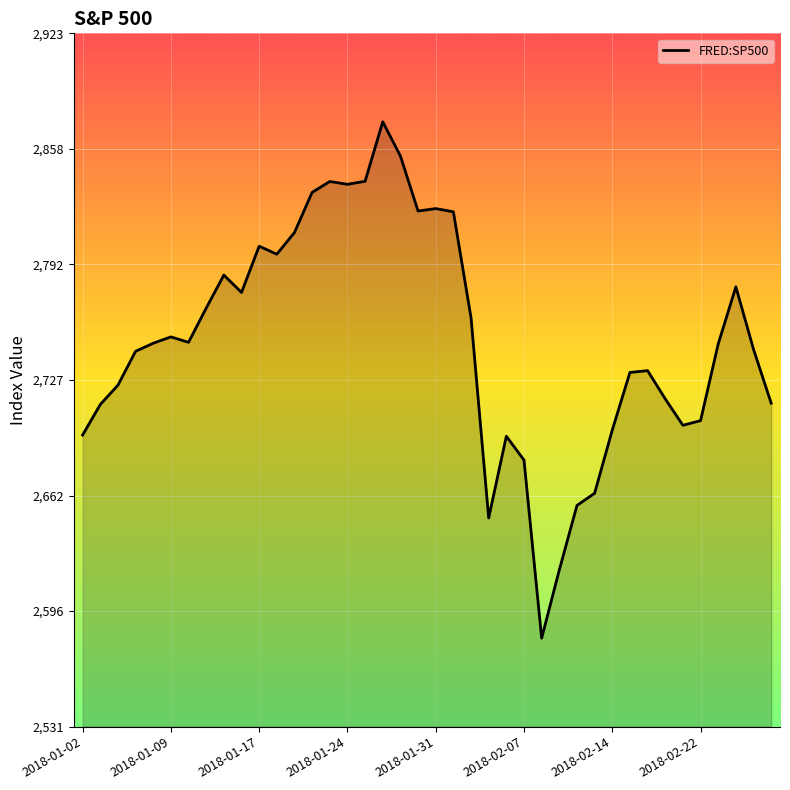

What is the difference between the second highest and minimum values?

272.5